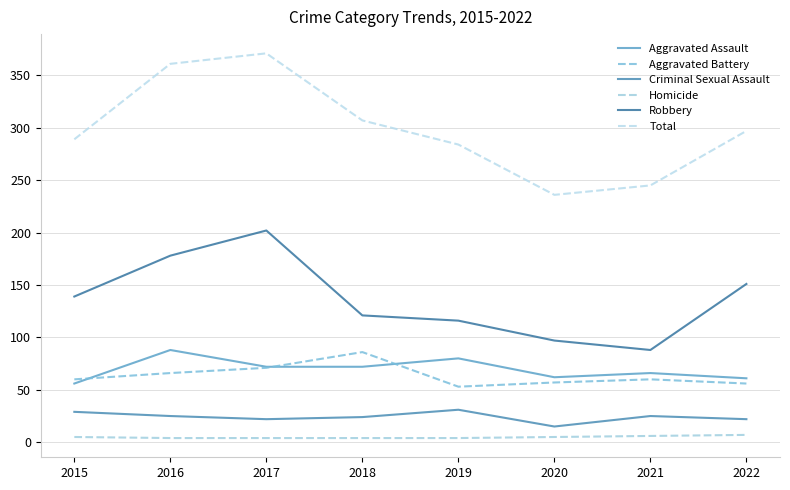

In Aggravated Assault, how many points are higher than both neighbors (excluding endpoints)?

3